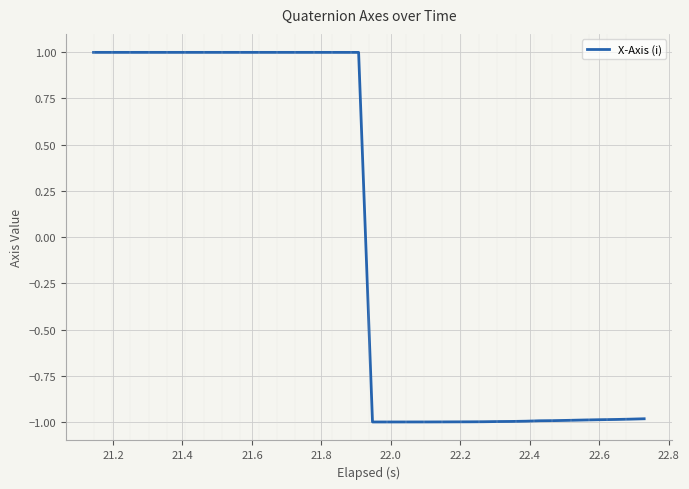

Reading left to right, what are all the values shown in this chart?

1.0	1.0	1.0	1.0	1.0	1.0	1.0	1.0	1.0	1.0	1.0	1.0	1.0	1.0	1.0	1.0	1.0	1.0	1.0	1.0	-1.0	-1.0	-1.0	-1.0	-1.0	-1.0	-1.0	-1.0	-1.0	-1.0	-1.0	-1.0	-1.0	-1.0	-1.0	-1.0	-1.0	-1.0	-1.0	-1.0